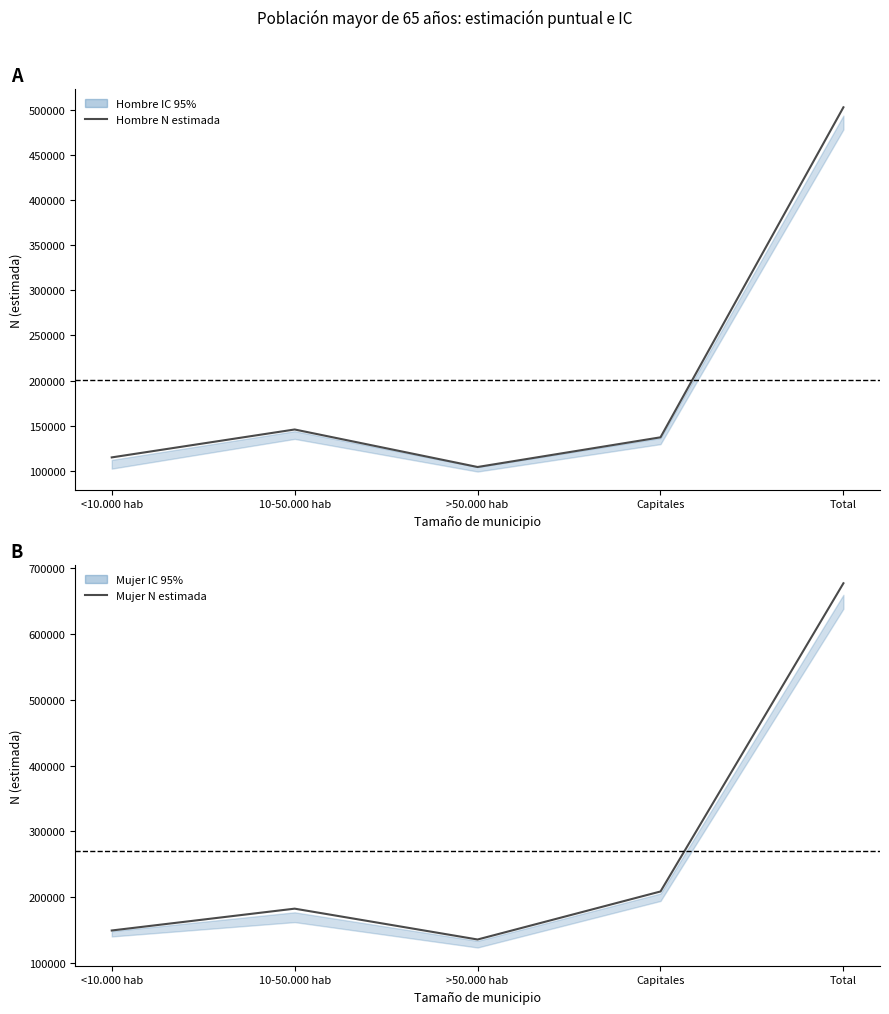

True or false: Hombre N estimada has a value of 93949 at 10-50.000 hab.

False